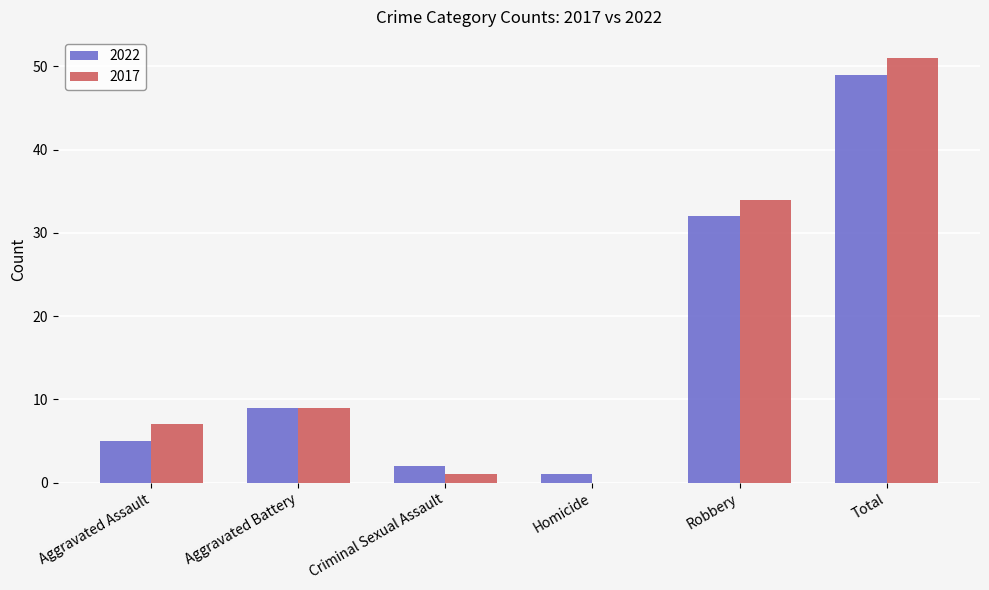

What are all the series names shown in the legend?

2022, 2017